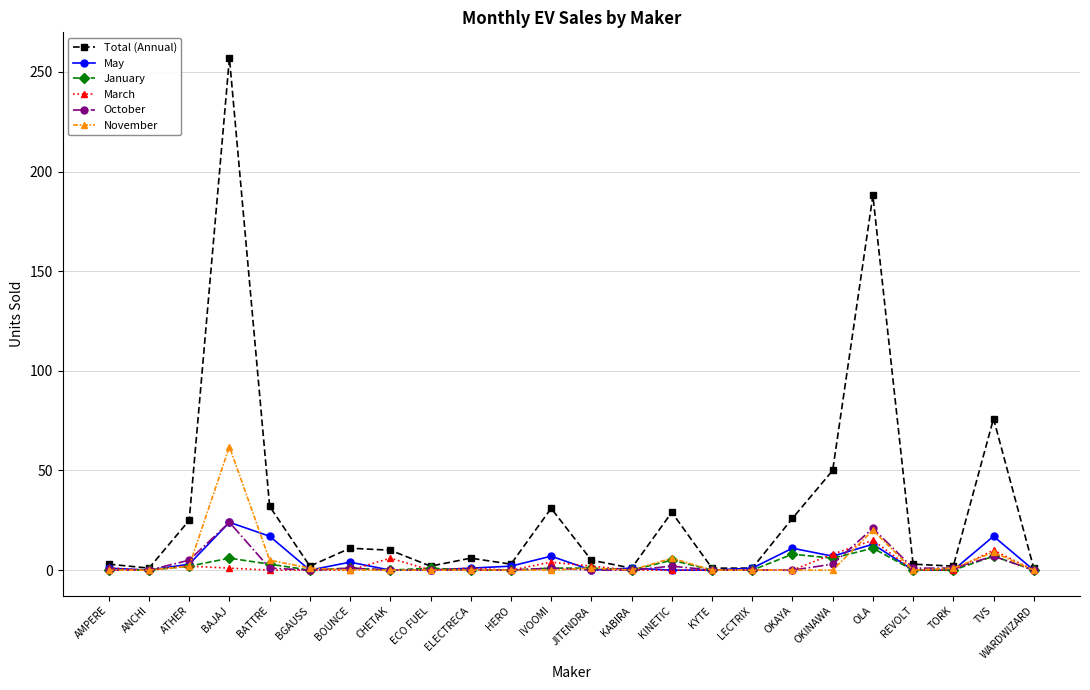

How many distinct data groups are displayed?

6